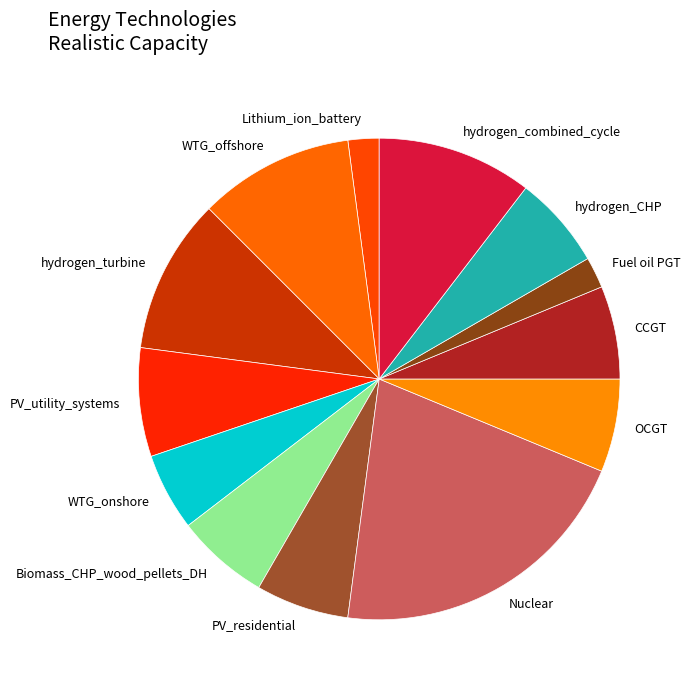

Does any single category account for the majority?

No